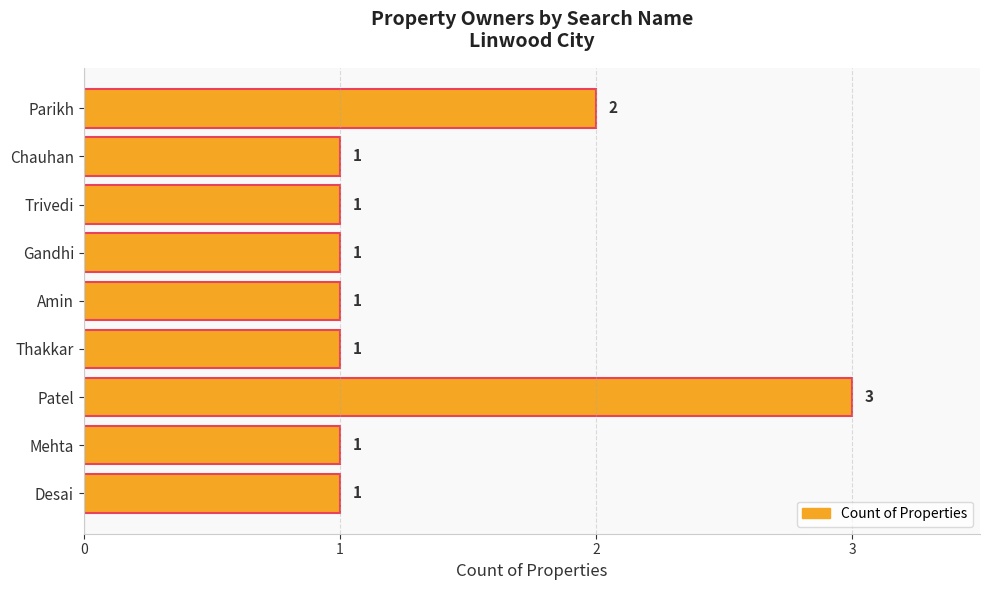

Which has a higher value, Patel or Chauhan?

Patel